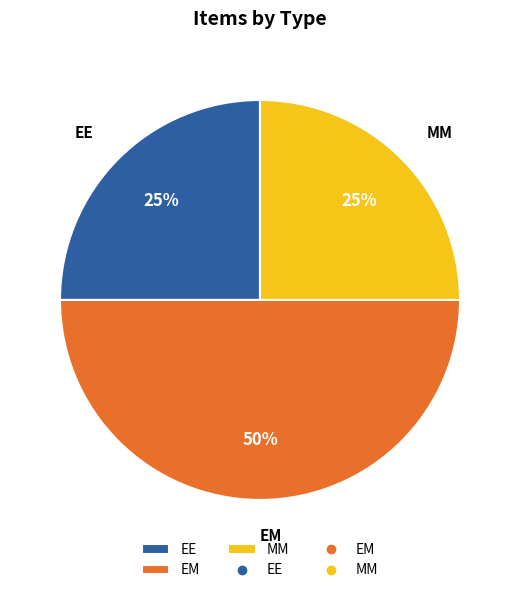

The EM slice represents 64% of the pie. True or false?

False